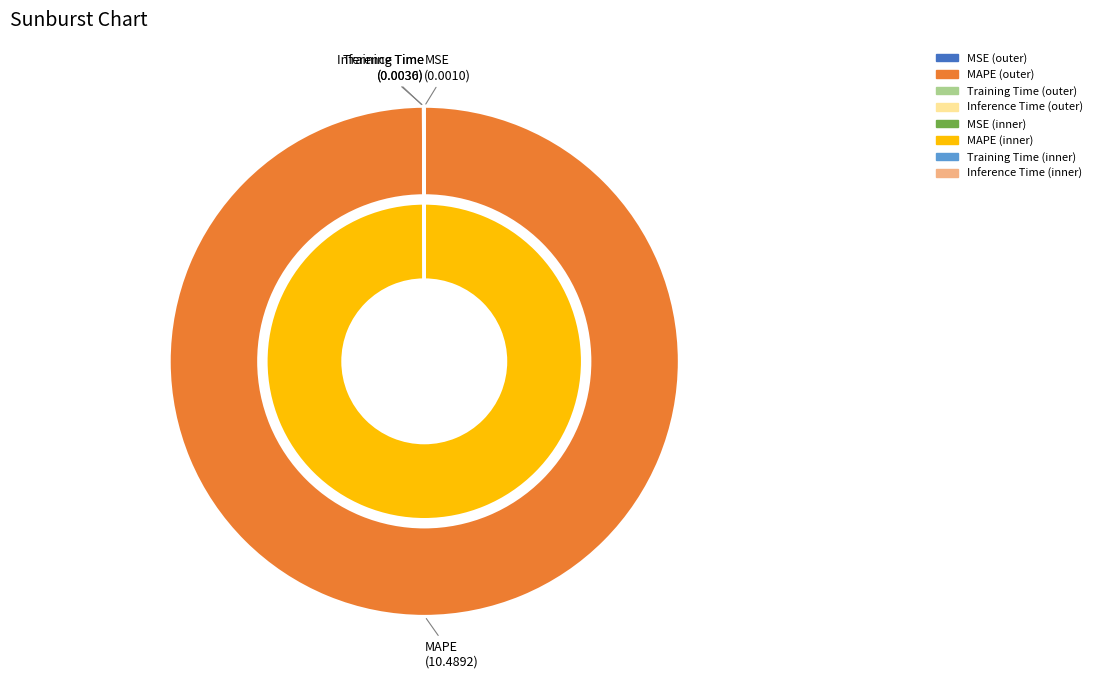

Which category has the biggest portion of the pie?

MAPE